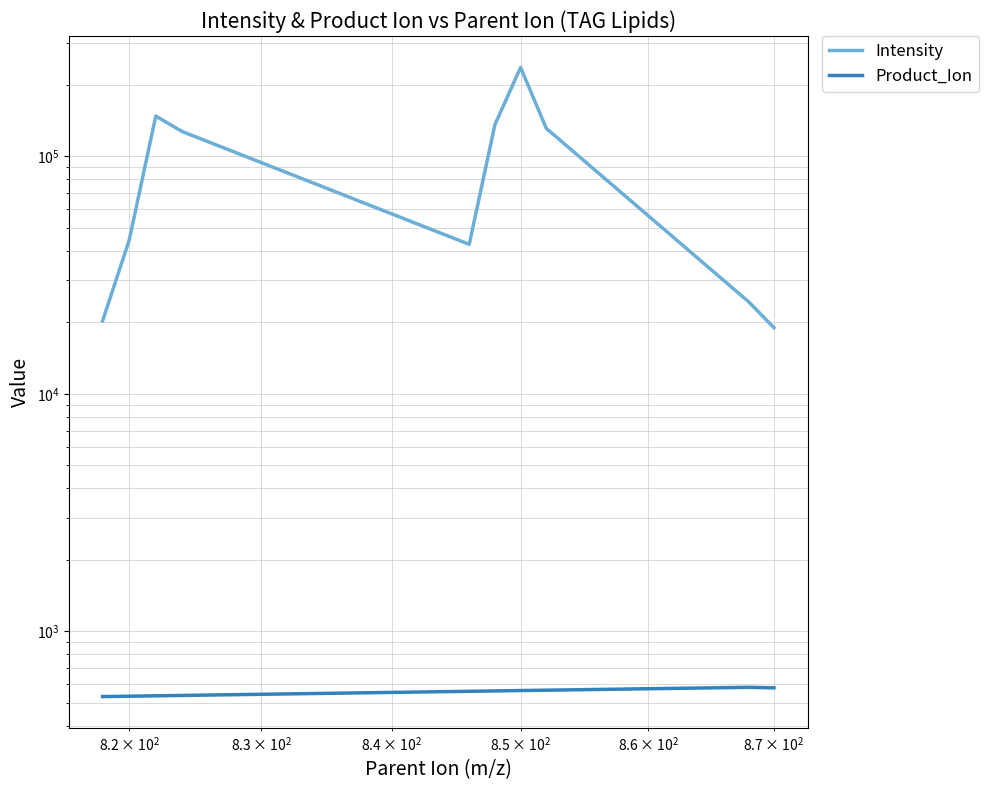

Which series has the widest spread of values?

Intensity